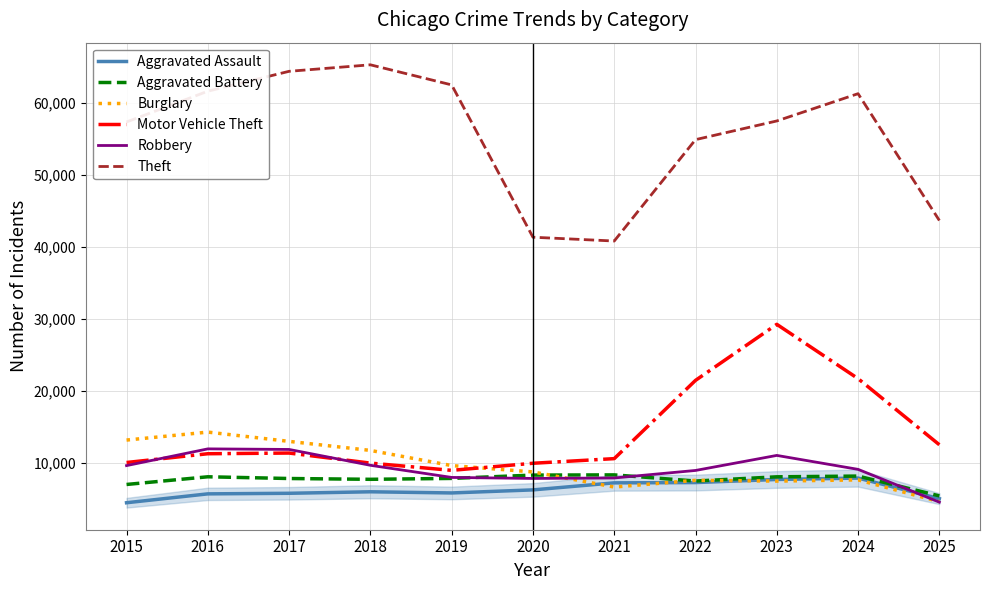

True or false: Motor Vehicle Theft and Theft cross at least once.

False